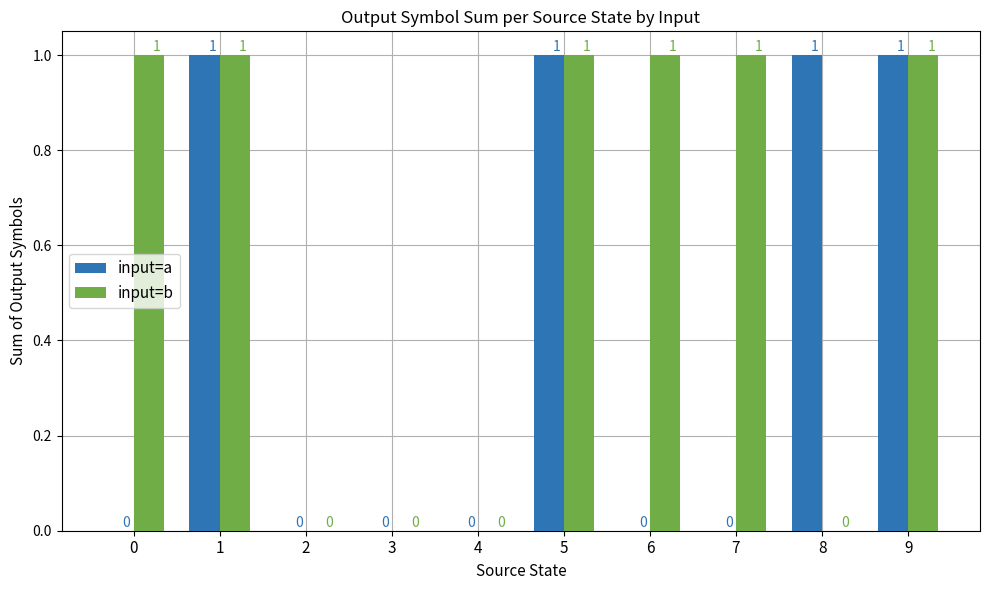

Is the value of input=a at 1 greater than the value of input=b at 2?

Yes